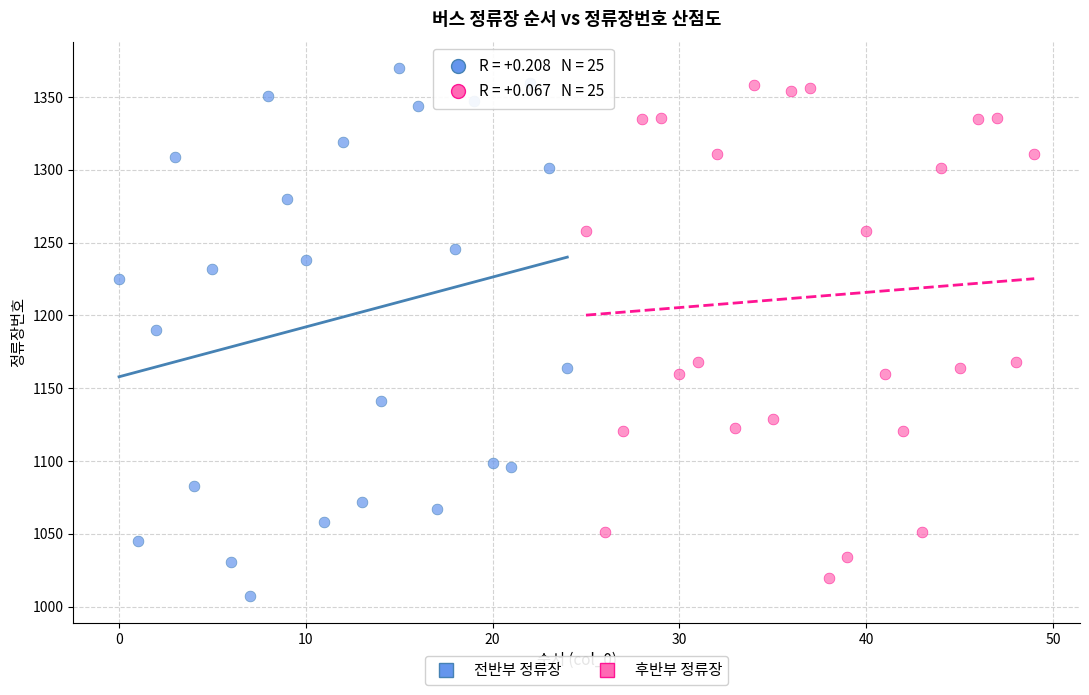

Which series has the largest Y range (max minus min)?

전반부 정류장